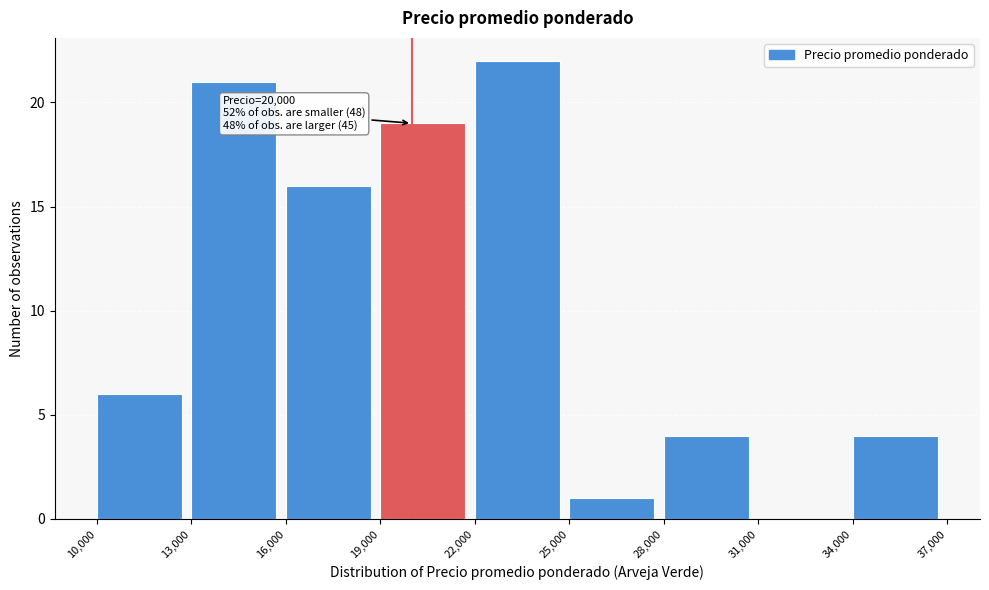

Over which range of the x-axis is the bar tallest?

22,000 to 25,000